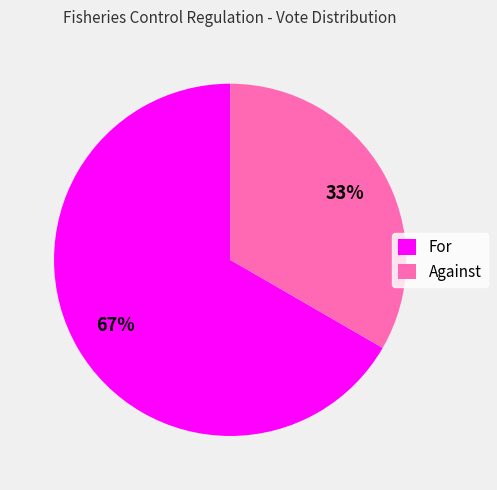

The For slice represents 67% of the pie. True or false?

True